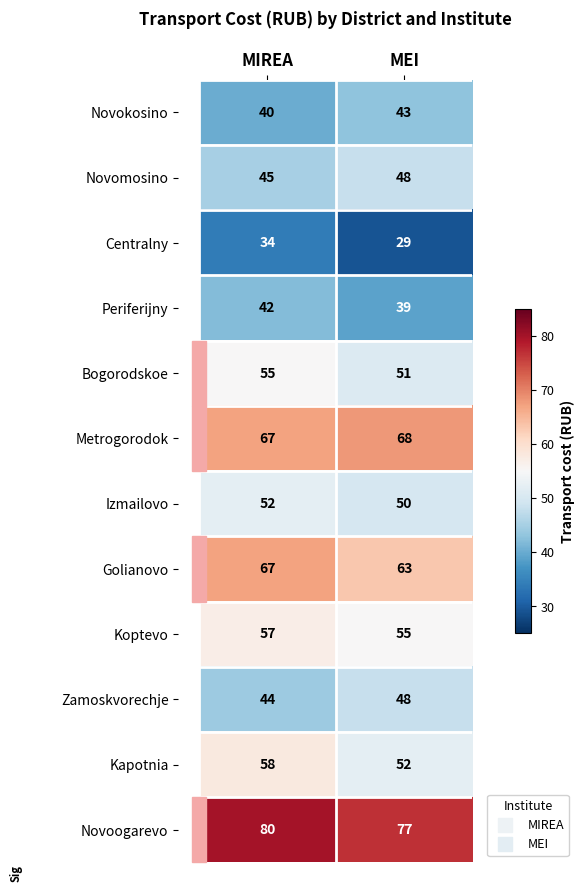

What is the total value across all series at MEI?

623